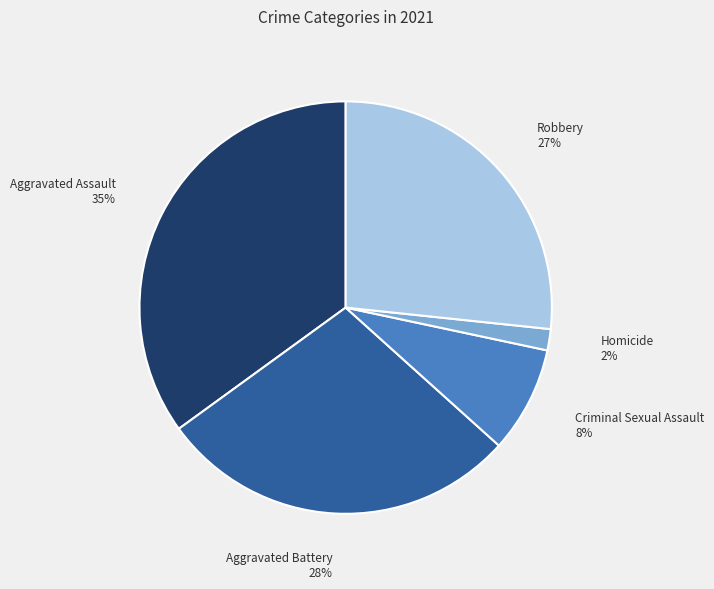

Rank the categories by value from lowest to highest.

Homicide, Criminal Sexual Assault, Robbery, Aggravated Battery, Aggravated Assault